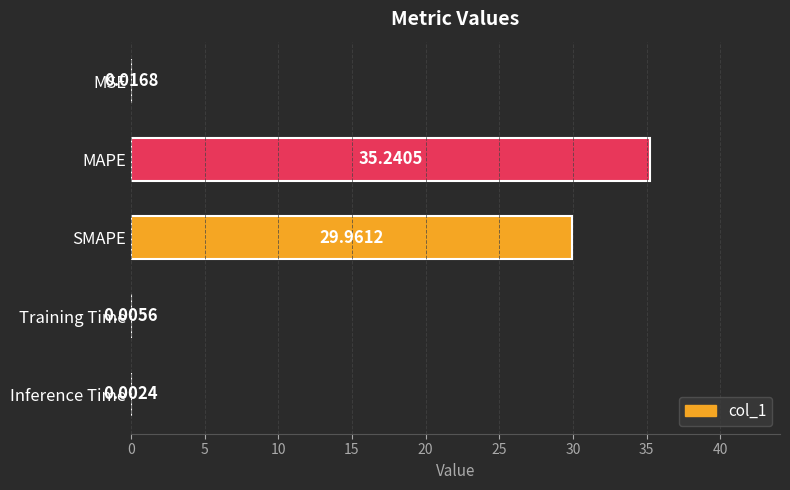

What is the sum of the values at SMAPE and MSE?

30.0